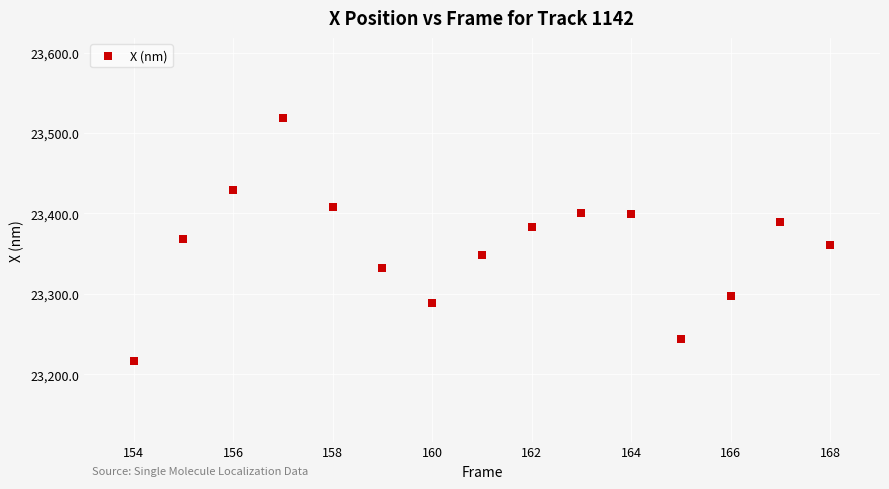

What is the range of X values (max minus min)?

14.0